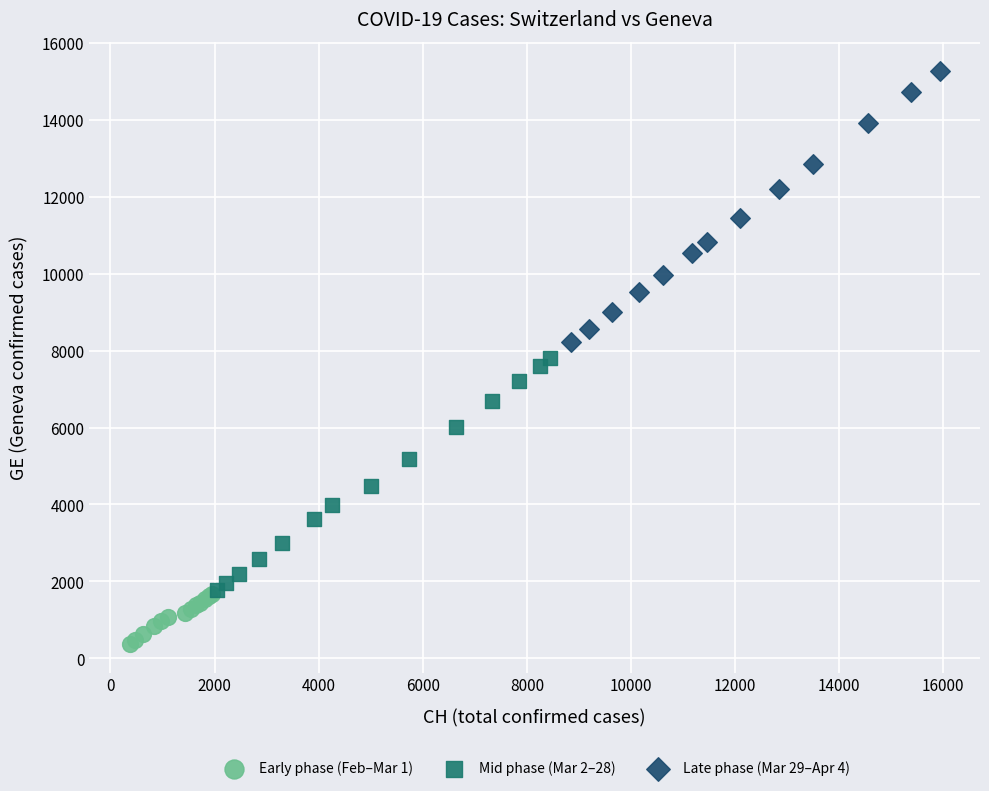

Which series has the largest Y range (max minus min)?

Late phase (Mar 29–Apr 4)